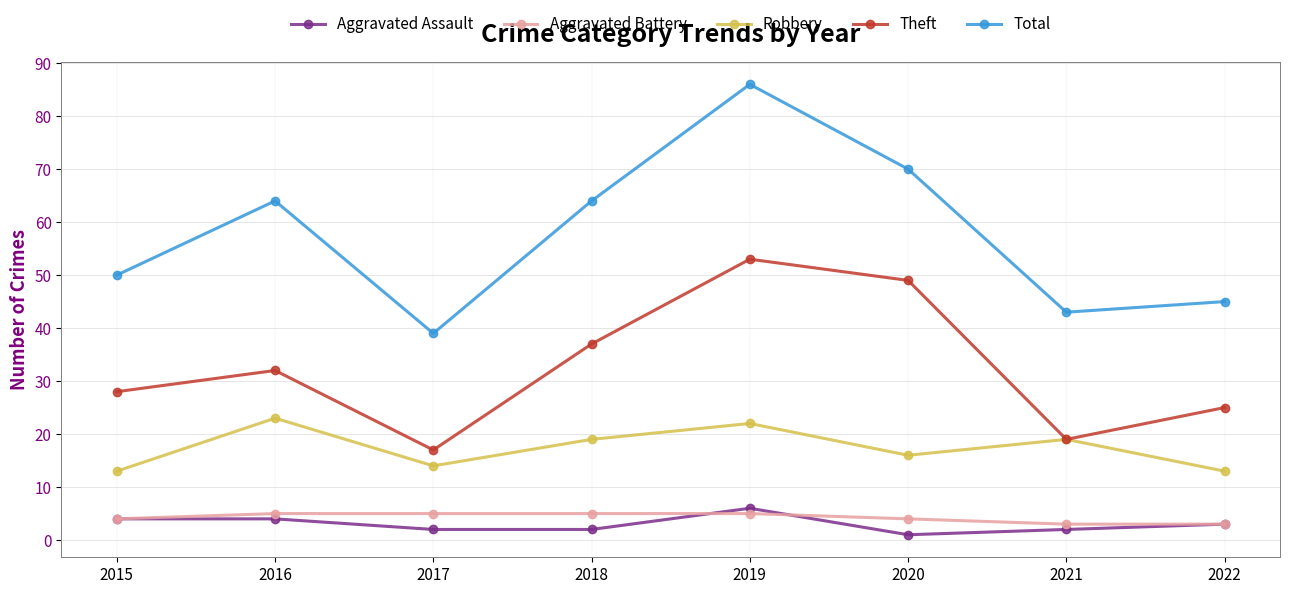

At which category does Robbery reach its first local valley?

2017